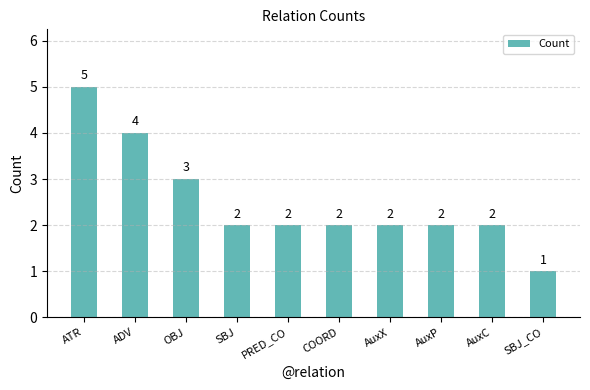

Is it true that the value at PRED_CO is 3?

False